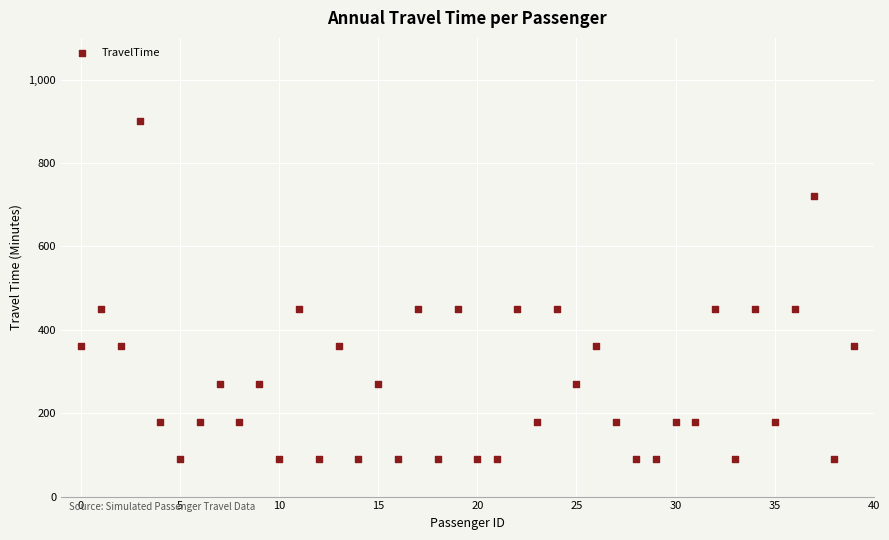

How many data points are displayed?

40